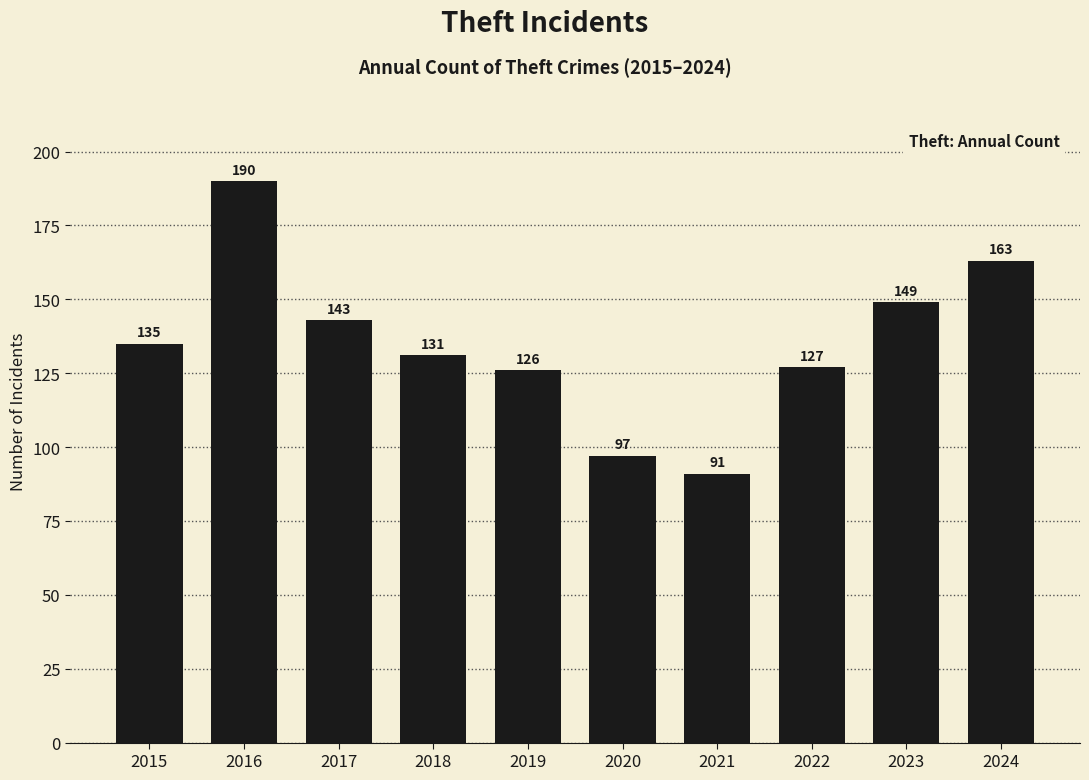

Which category has the lowest value across all series?

2021